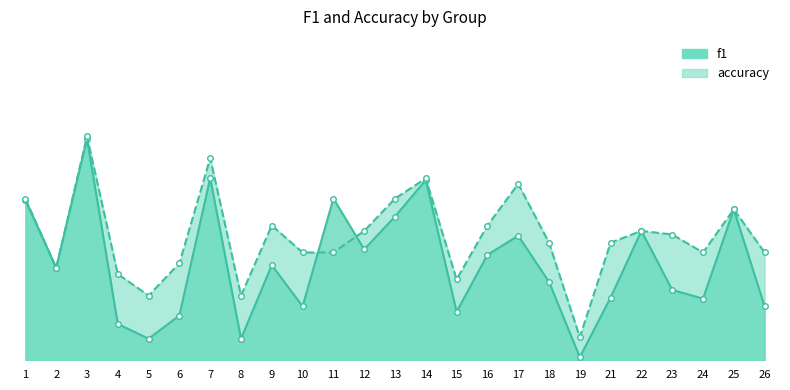

Is the value of f1 at 8 greater than the value of accuracy at 6?

No